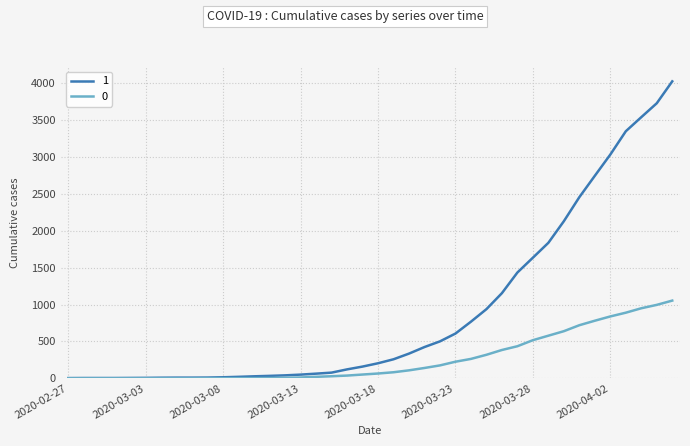

Rank the series by their average value, from lowest to highest.

0, 1